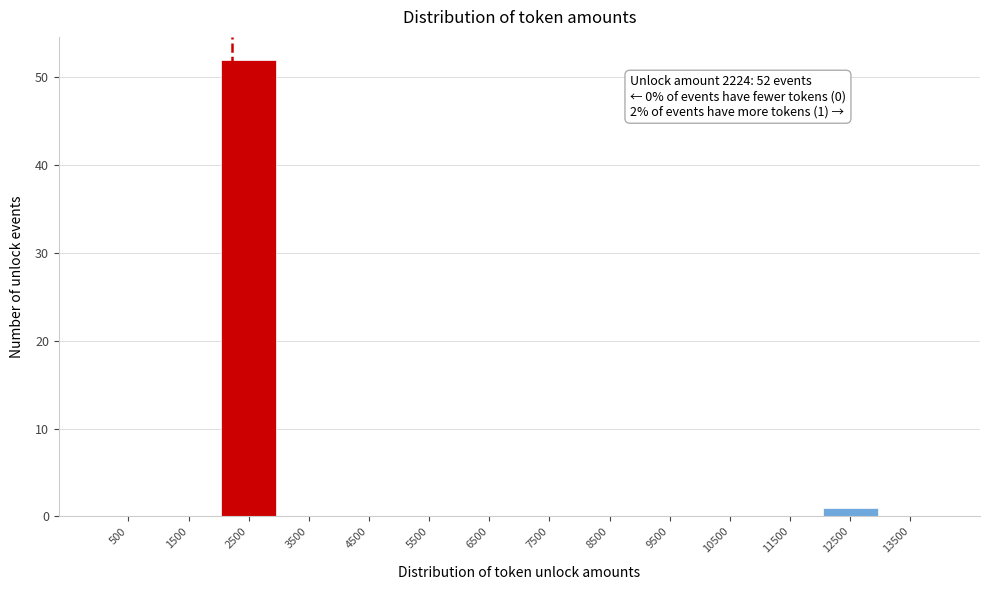

Over which range of the x-axis is the bar tallest?

2000 to 3000